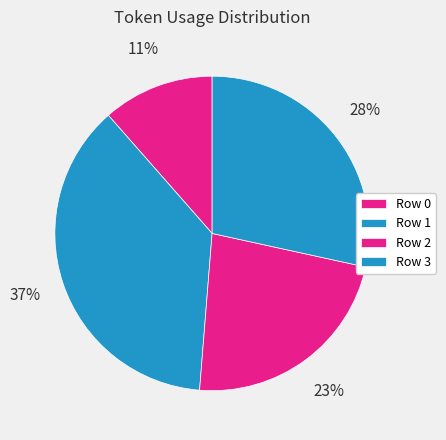

Count the number of slices in the pie.

4